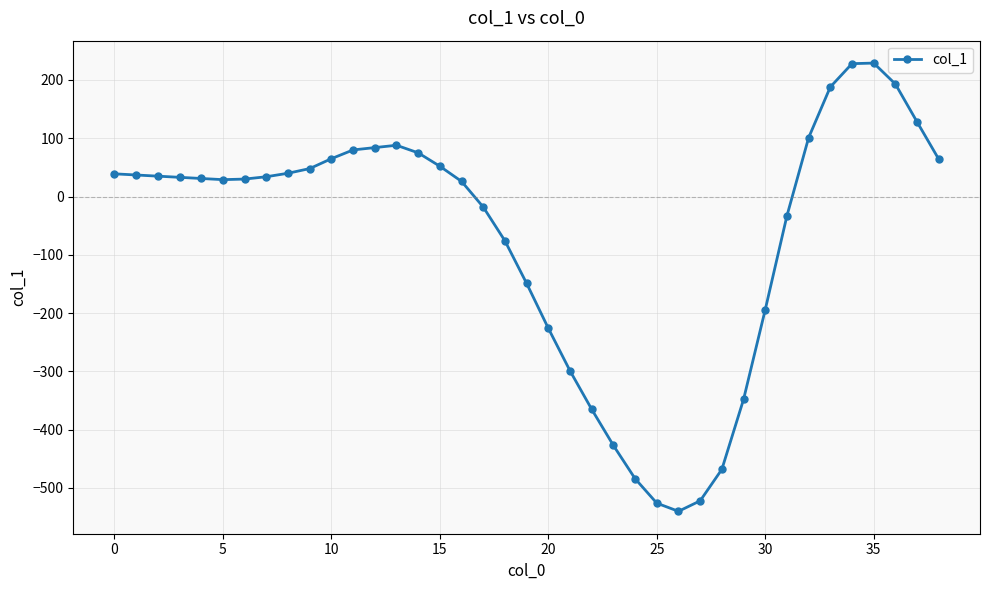

What is the difference between the maximum and second lowest values?

755